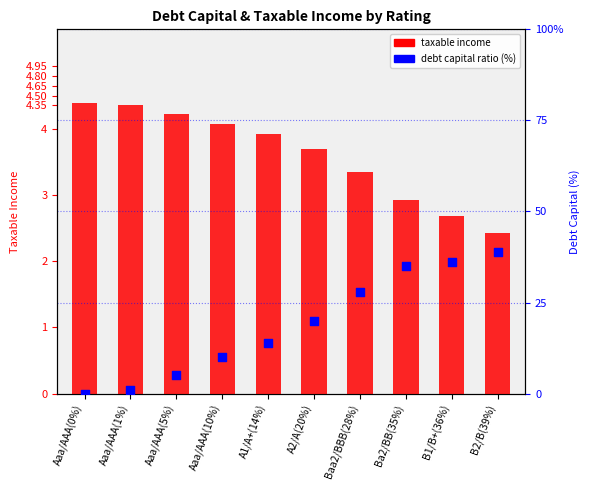

Is the value of debt capital % at Baa2/BBB(28%) greater than the value of taxable income at Aaa/AAA(1%)?

Yes